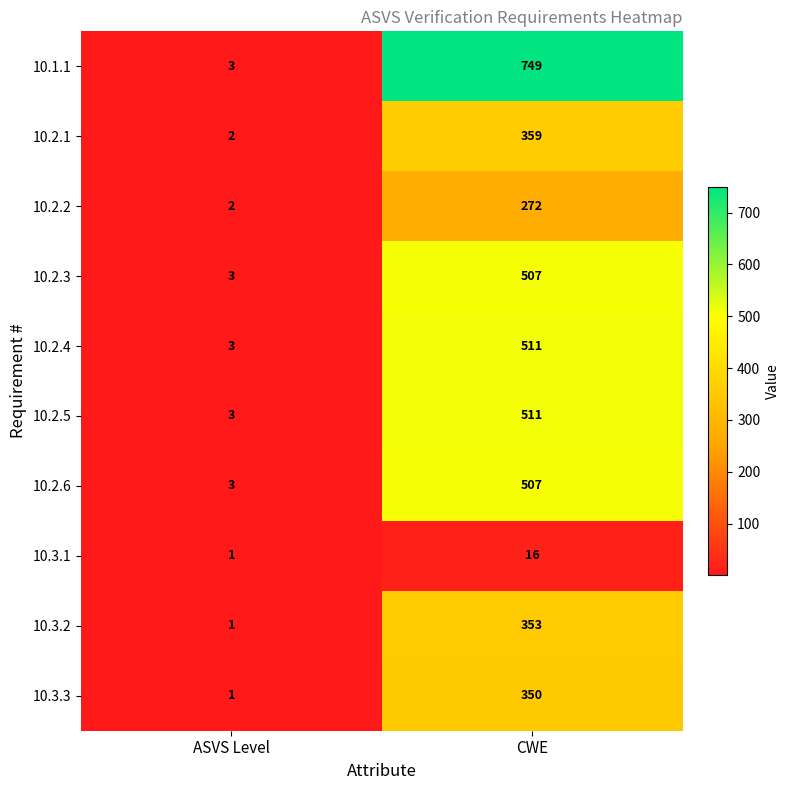

Which series has the largest total across all categories?

10.1.1